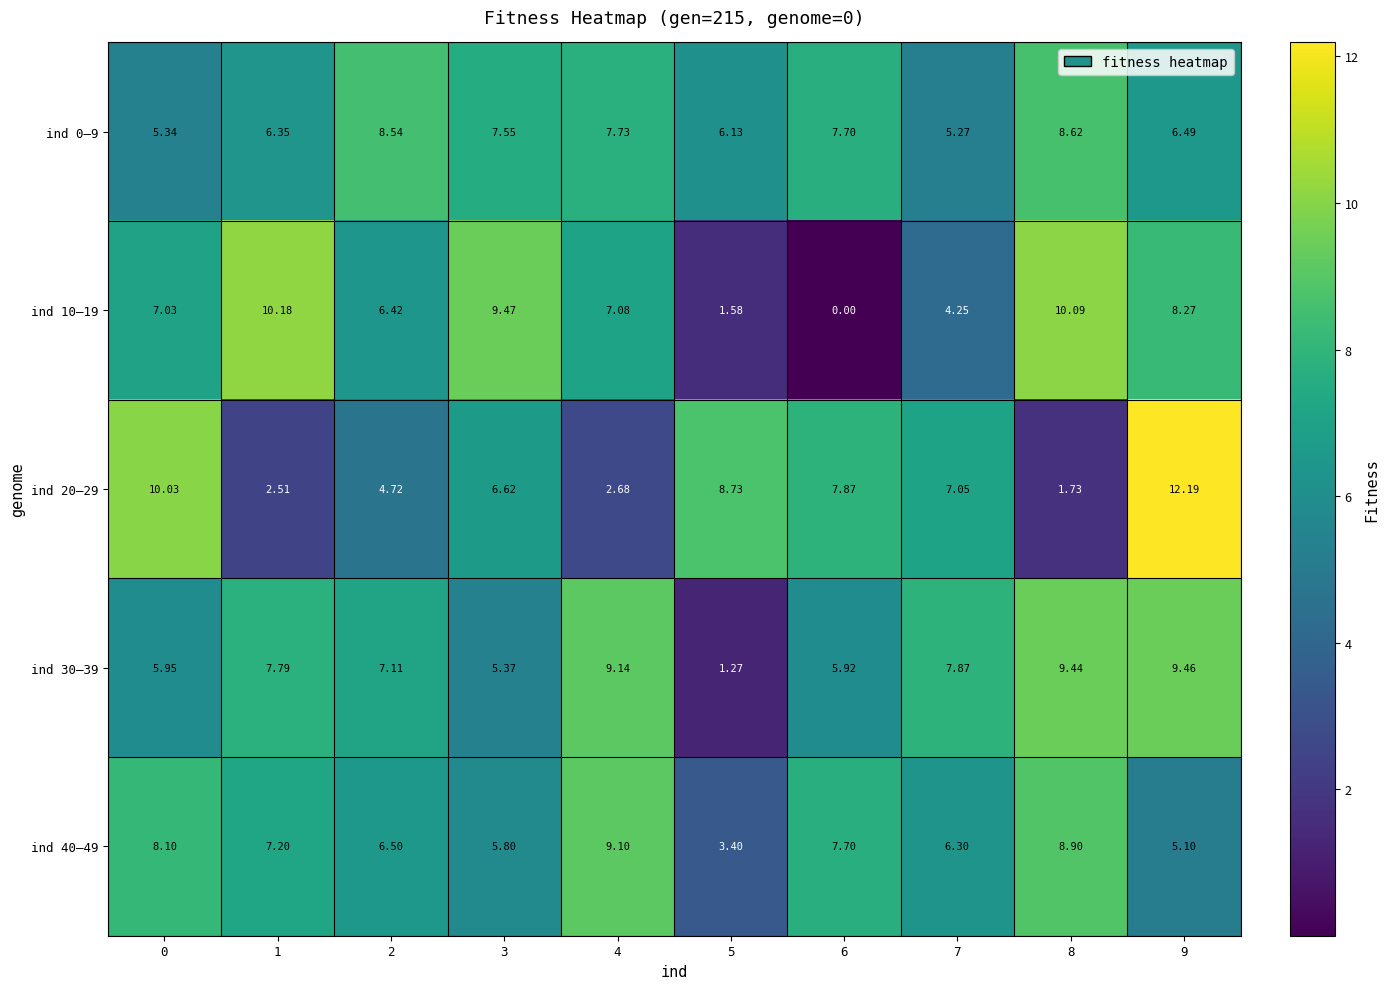

Which series has the largest range (max minus min)?

ind 20–29